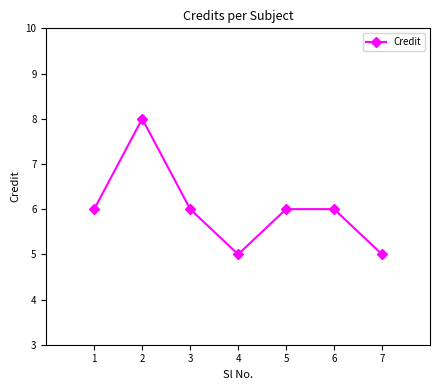

What is the sum of the values at 2 and 6?

14